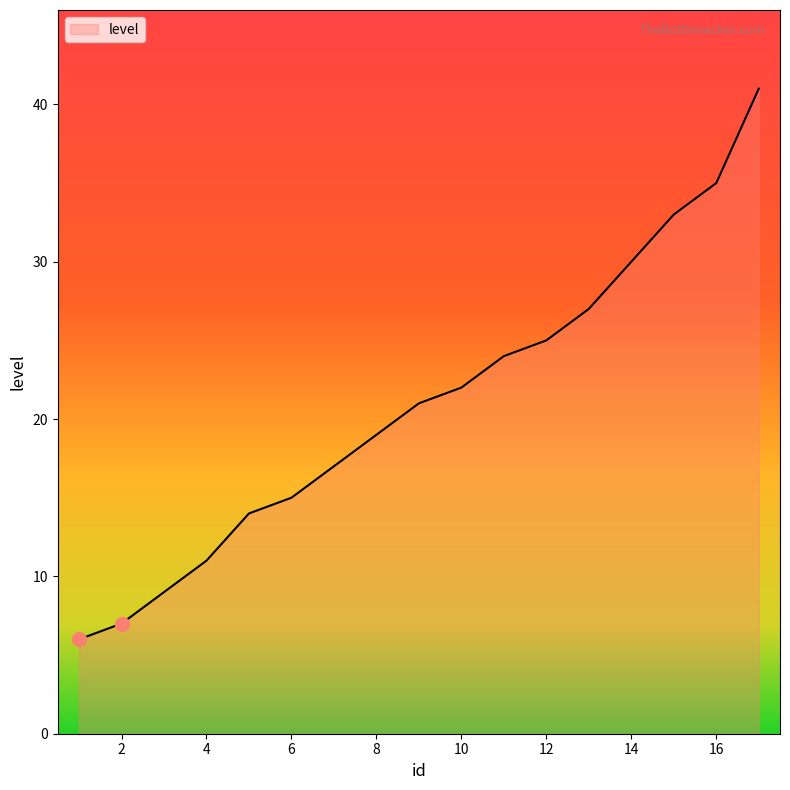

What is the sum of all values?

356